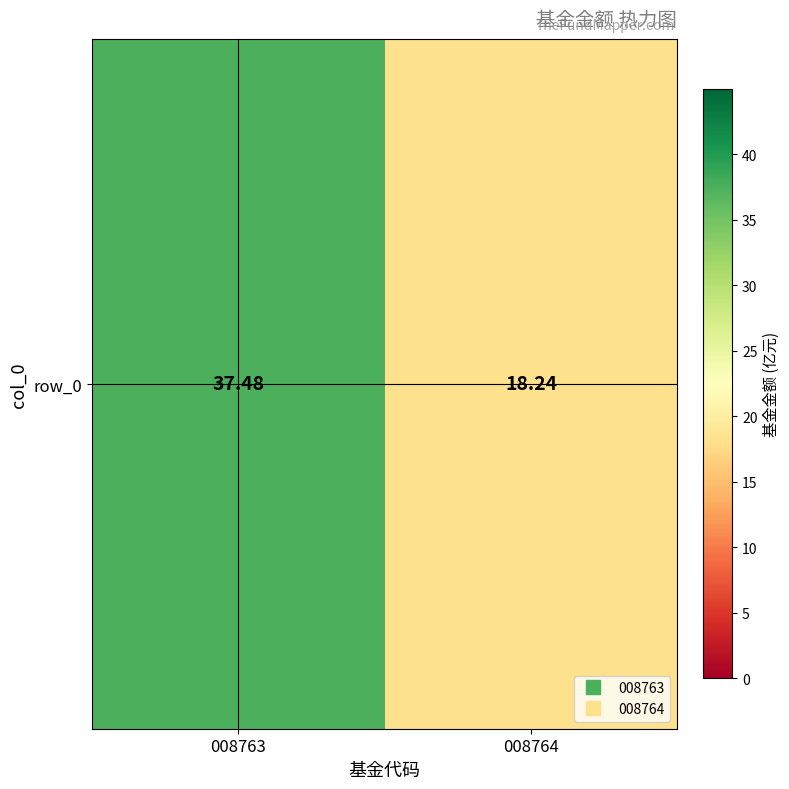

What is the maximum value shown in the chart?

37.5